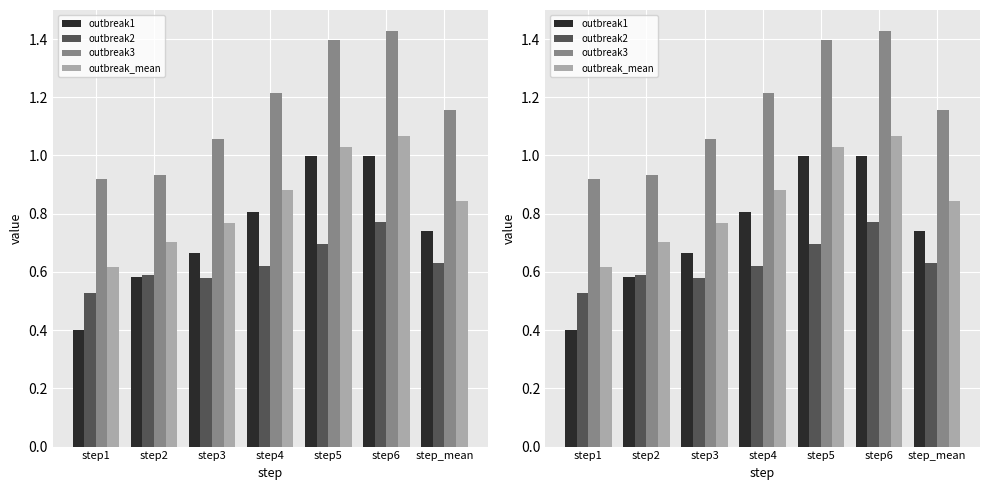

Rank the series by their maximum value, from highest to lowest.

outbreak3, outbreak_mean, outbreak1, outbreak2